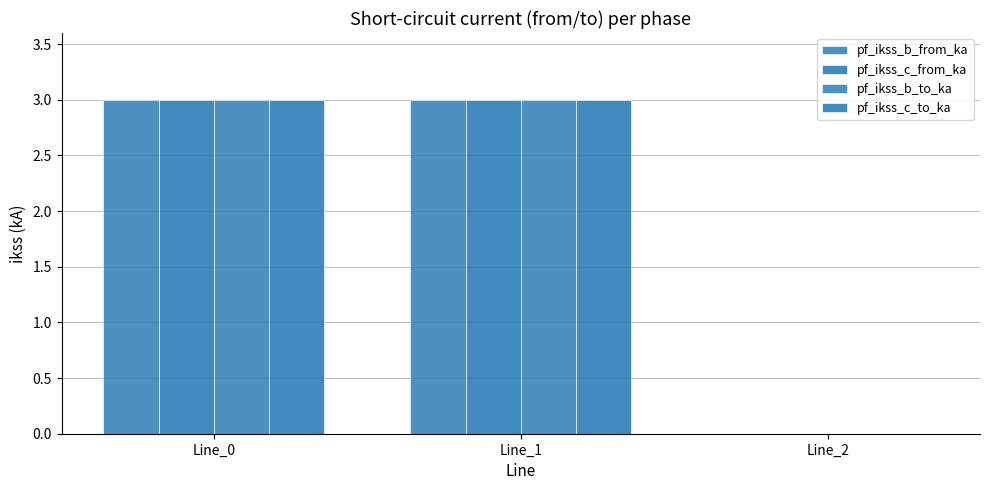

Where is pf_ikss_c_to_ka nearest to the value 1?

Line_2